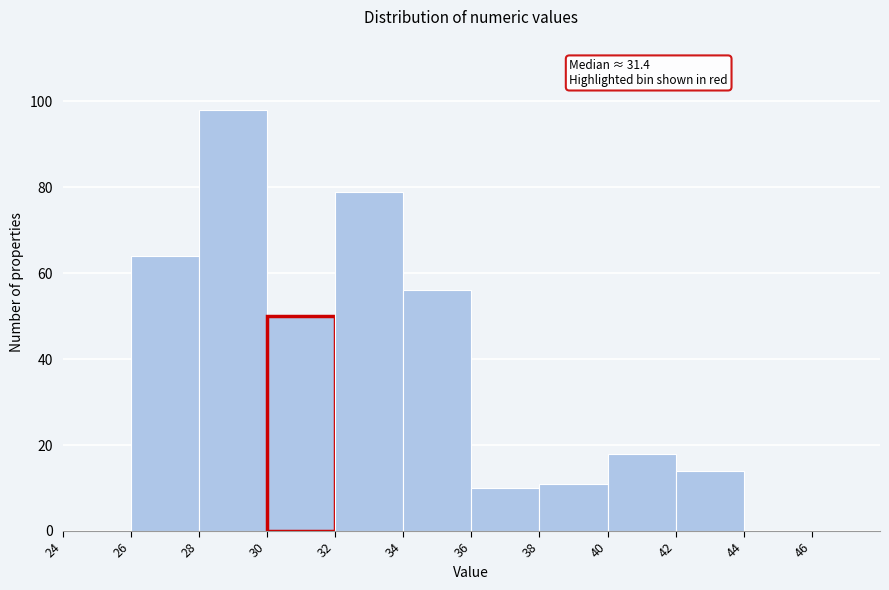

Which range on the x-axis has the tallest bar?

28 to 30